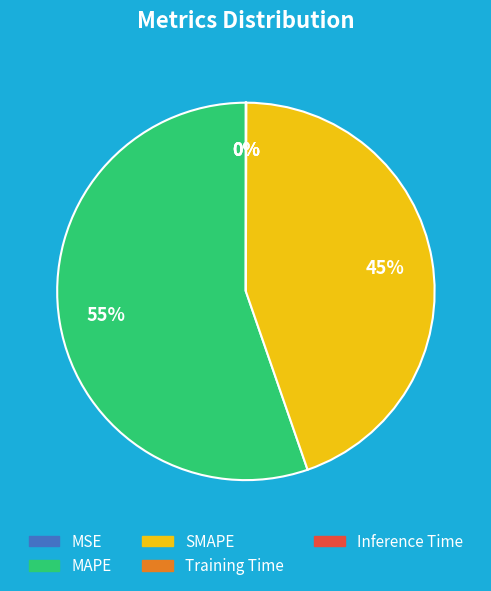

The SMAPE slice represents 56% of the pie. True or false?

False